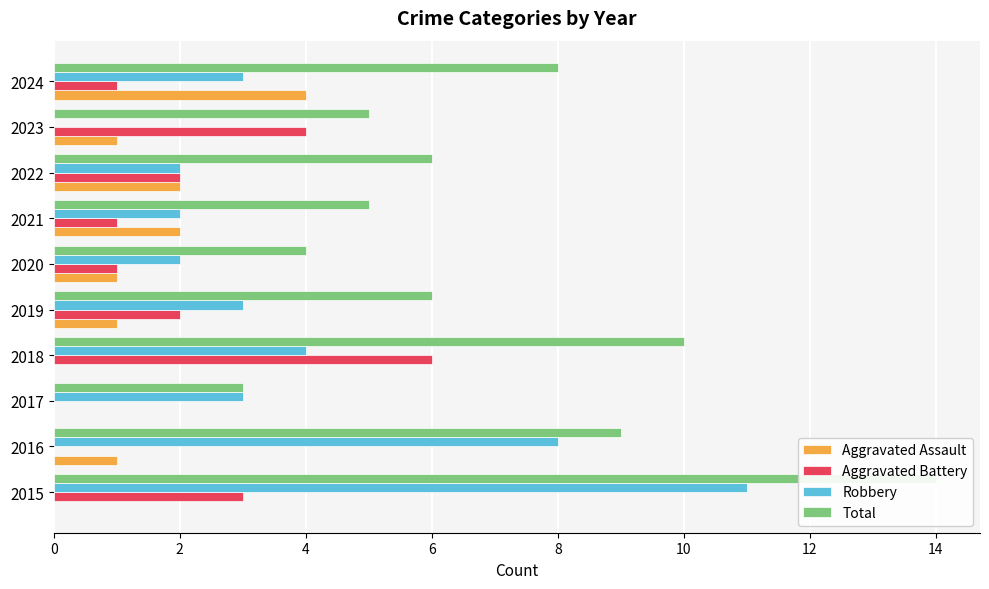

Reading left to right, list all the values displayed in this chart.

Aggravated Assault: 0	1	0	0	1	1	2	2	1	4
Aggravated Battery: 3	0	0	6	2	1	1	2	4	1
Robbery: 11	8	3	4	3	2	2	2	0	3
Total: 14	9	3	10	6	4	5	6	5	8